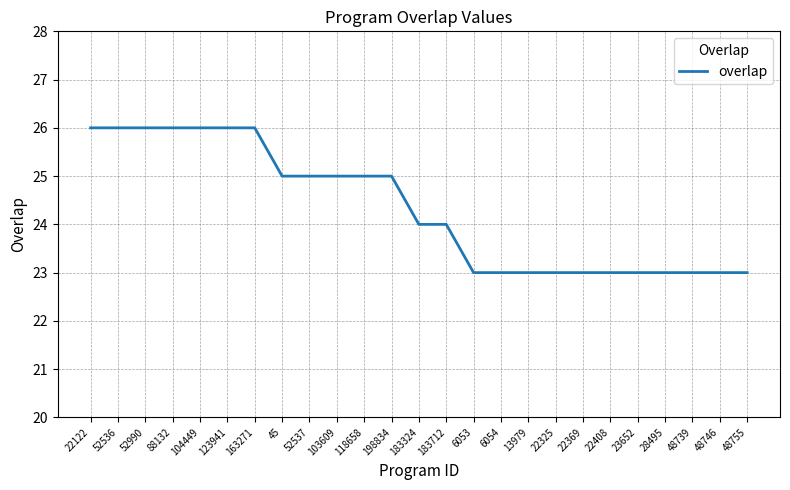

Reading right to left, list all the values displayed in this chart.

23	23	23	23	23	23	23	23	23	23	23	24	24	25	25	25	25	25	26	26	26	26	26	26	26